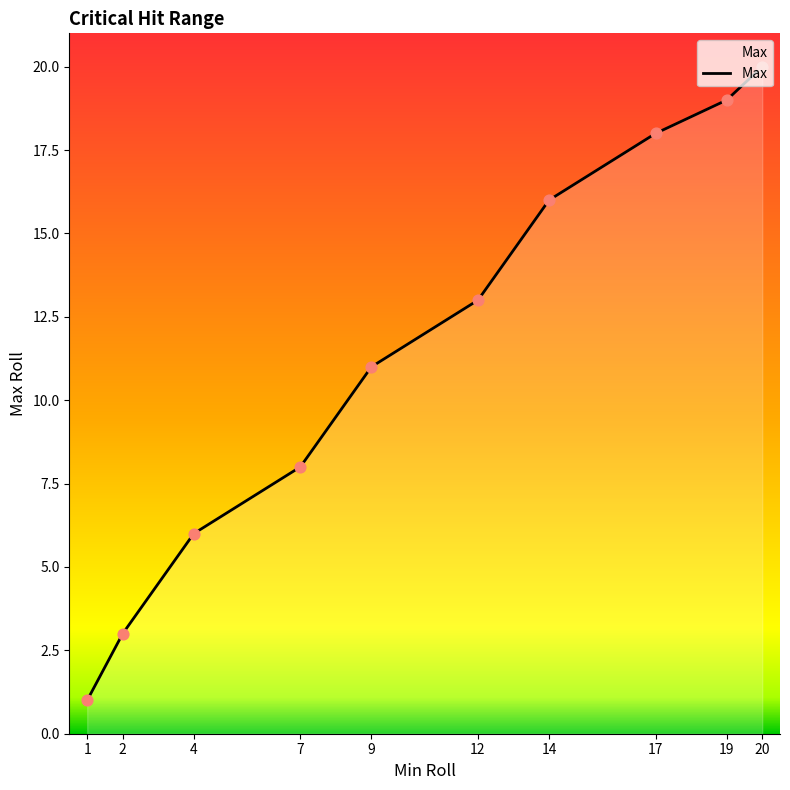

What is the change in value from 1 to 2?

+2